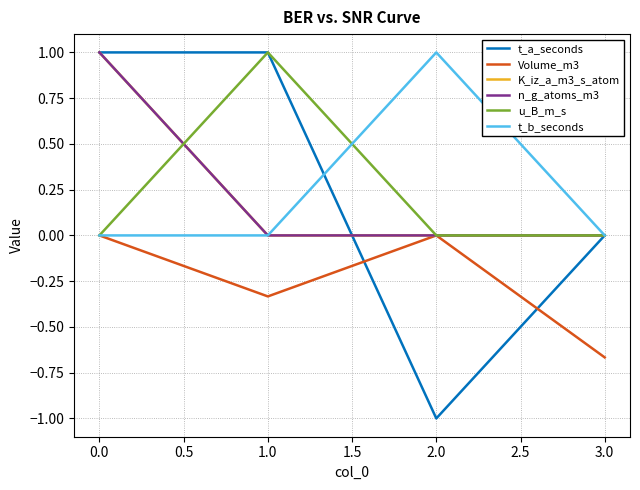

What is the maximum value shown in the chart?

1.0